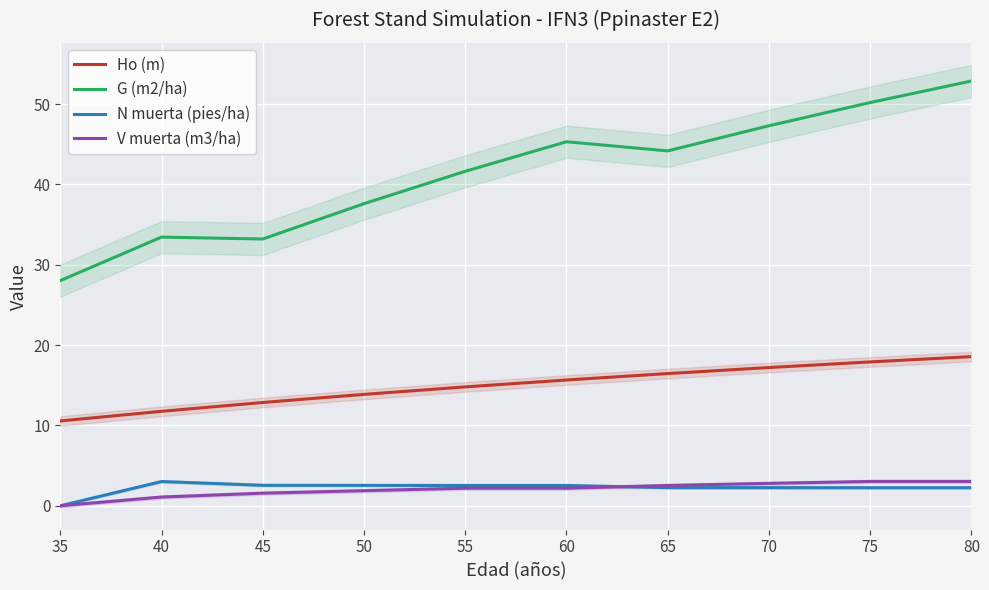

What is the maximum value shown in the chart?

52.9